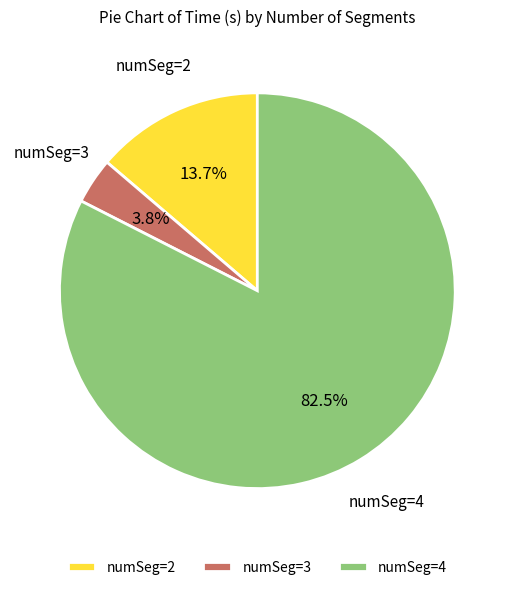

To the nearest percent, what is the difference between the largest and smallest slice percentages?

79%